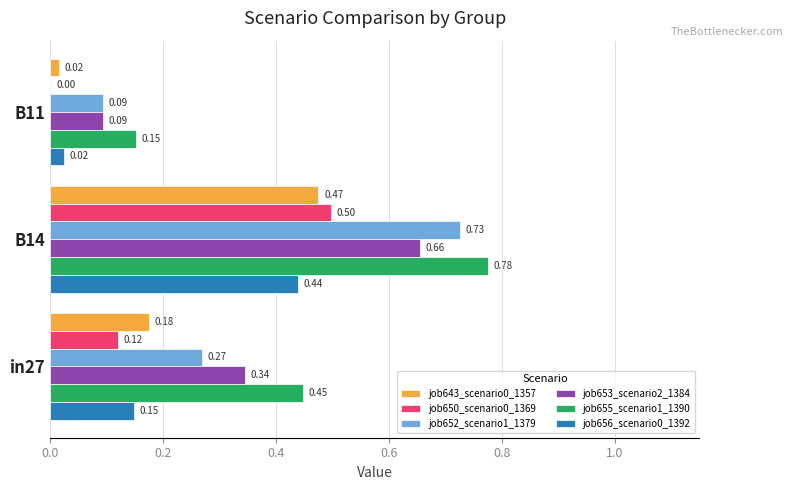

Is the value of job656_scenario0_1392 at B14 greater than the value of job643_scenario0_1357 at in27?

Yes